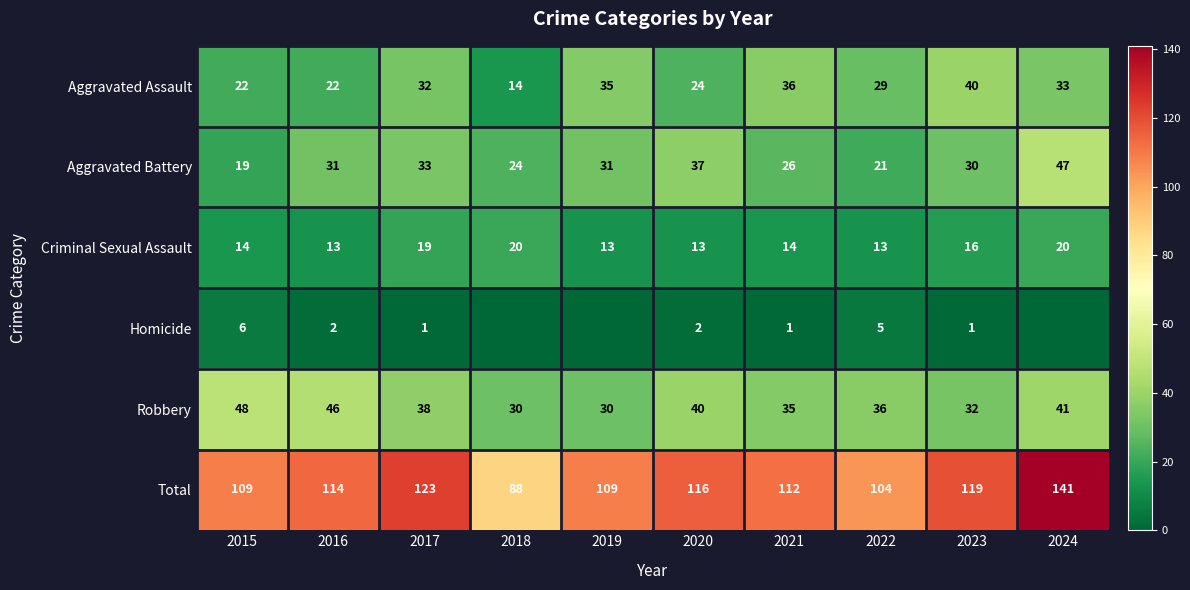

At which category is the sum across all series the highest?

2024